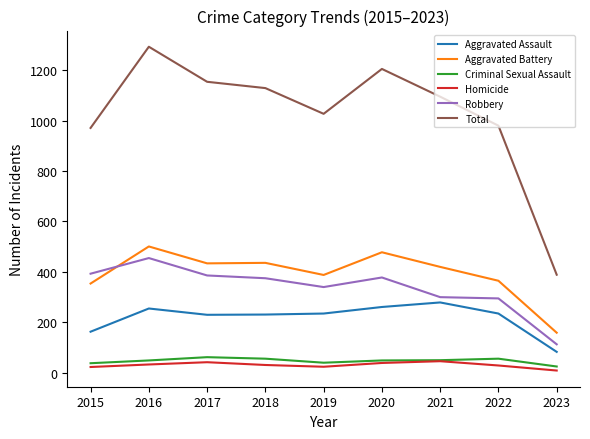

What is the total value across all series at 2016?

2586